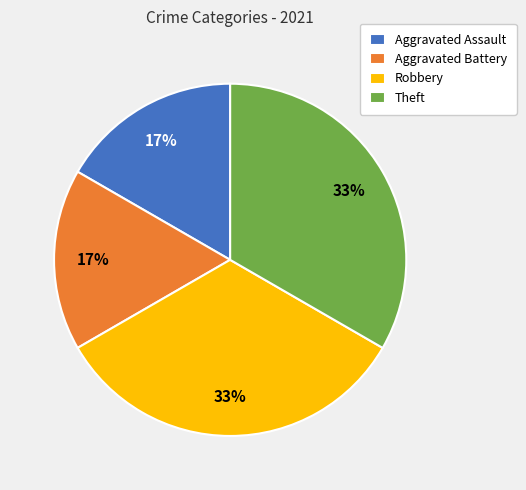

How many segments does this pie chart have?

4